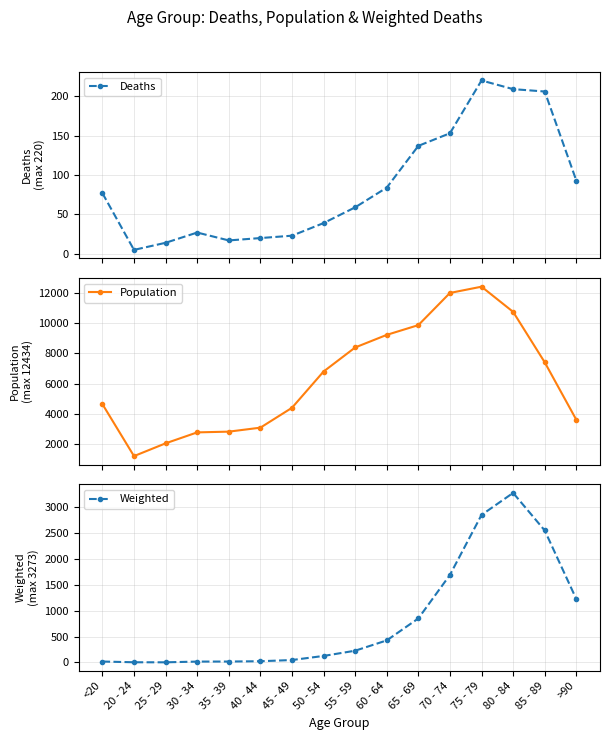

Where does the Population series first go above 6803?

55 - 59